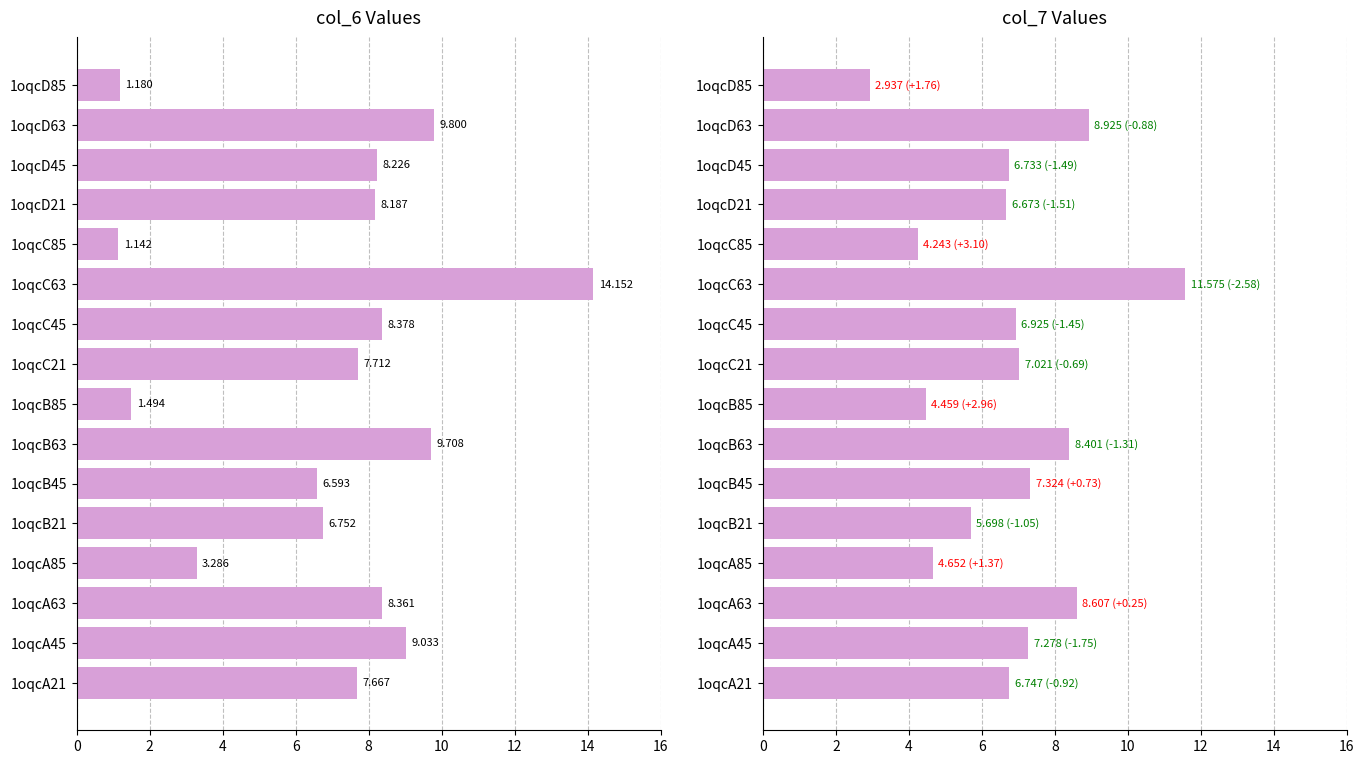

What is the highest value of the col_7 series?

11.6